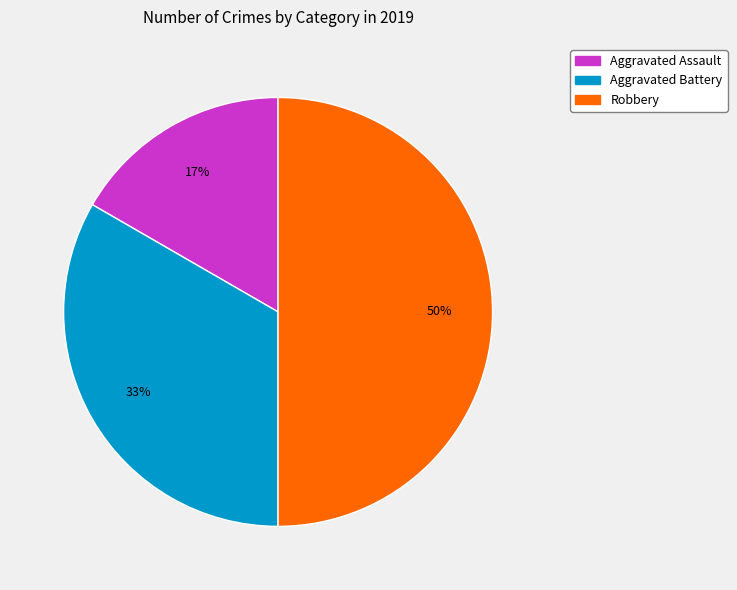

To the nearest percent, what is the combined percentage of Aggravated Assault and Robbery?

67%